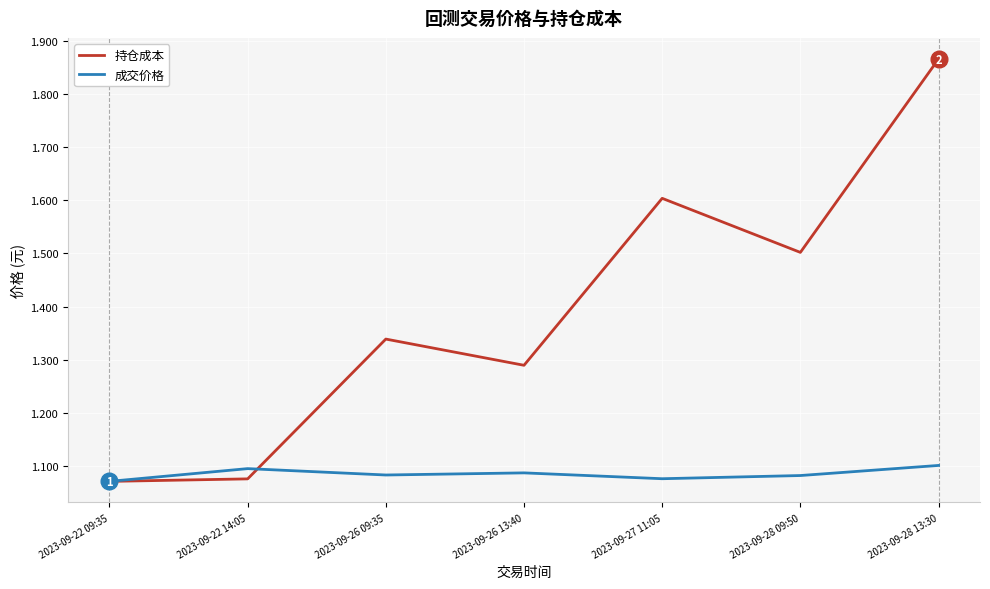

Which category has the highest value across all series?

2023-09-28 13:30